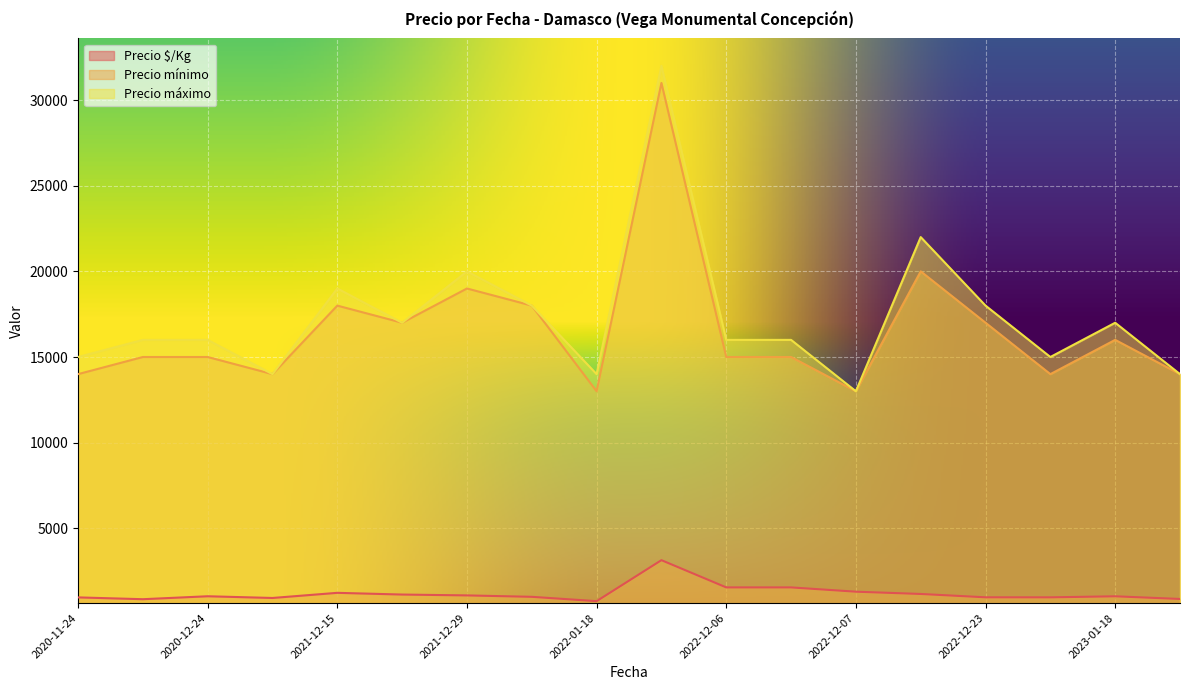

Count the number of data series in this chart.

3